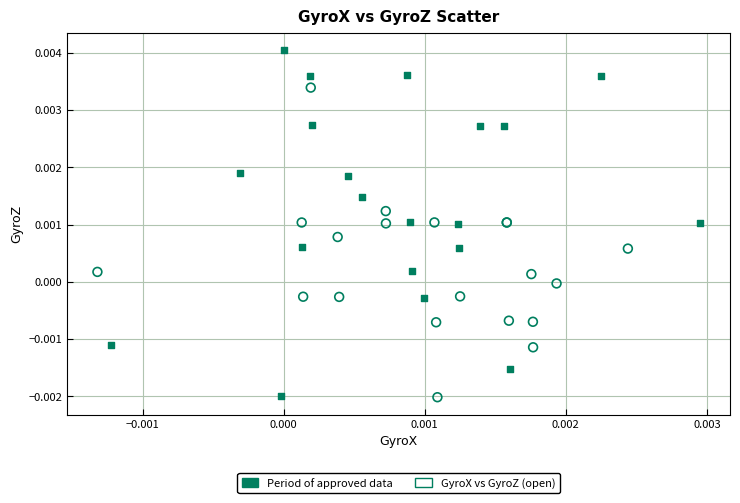

Which series contains the highest Y value?

Period of approved data